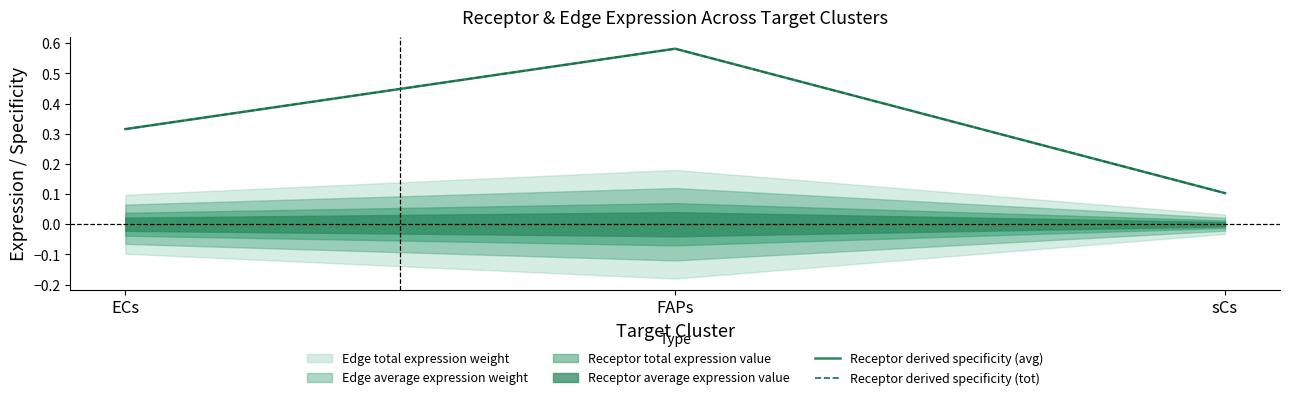

What is the difference between the Receptor derived specificity (tot) values at ECs and sCs?

0.2